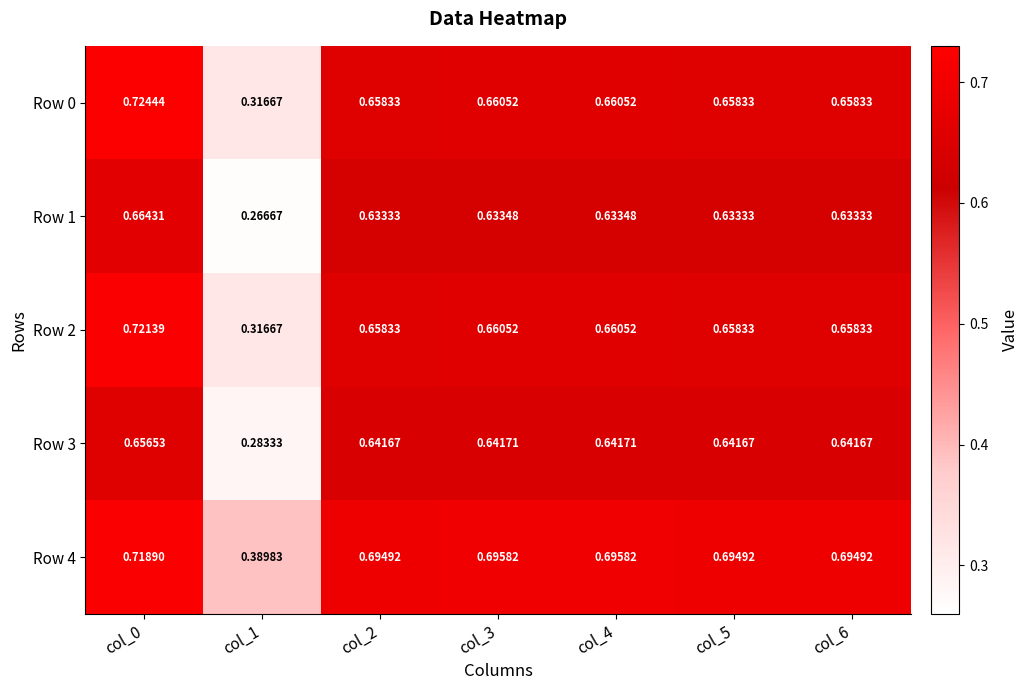

At col_2, list the series in order from smallest to largest.

Row 1, Row 3, Row 0, Row 2, Row 4